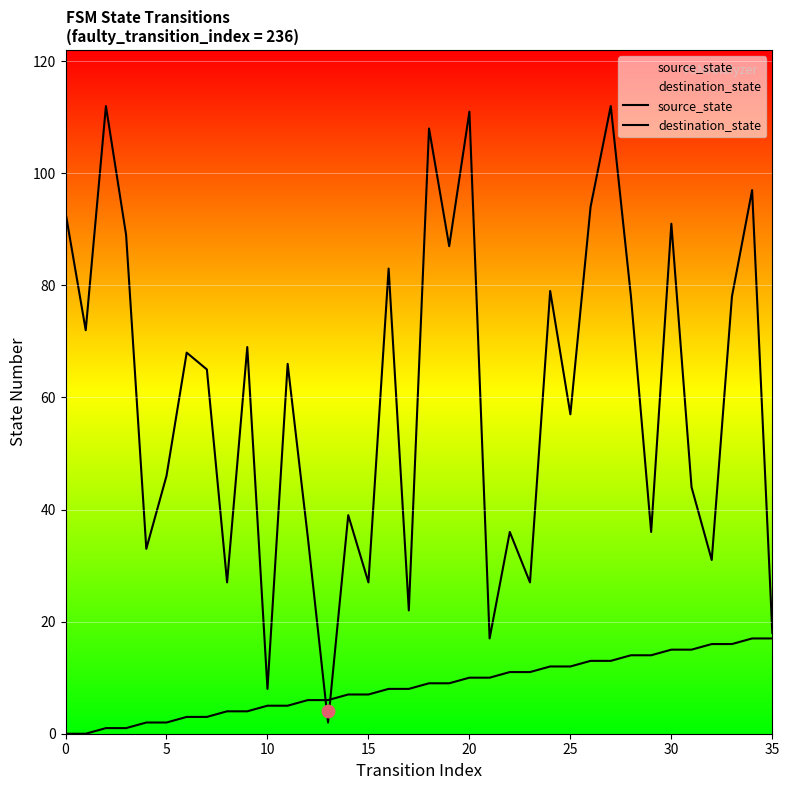

Which series contains the highest Y value?

destination_state